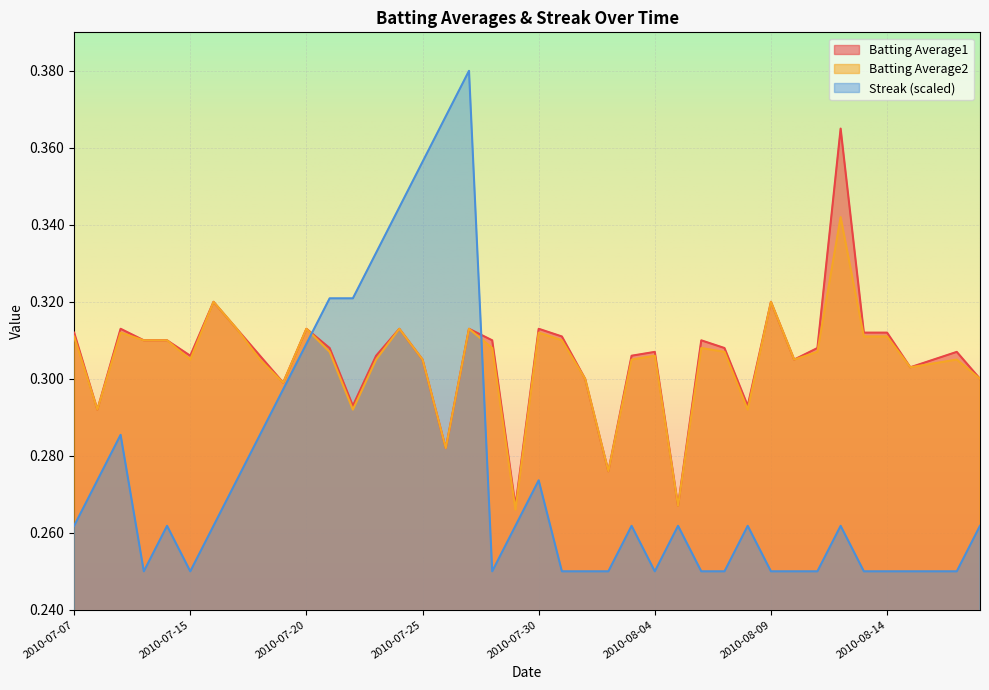

True or false: Batting Average1 has more than 2 interior local peaks.

True